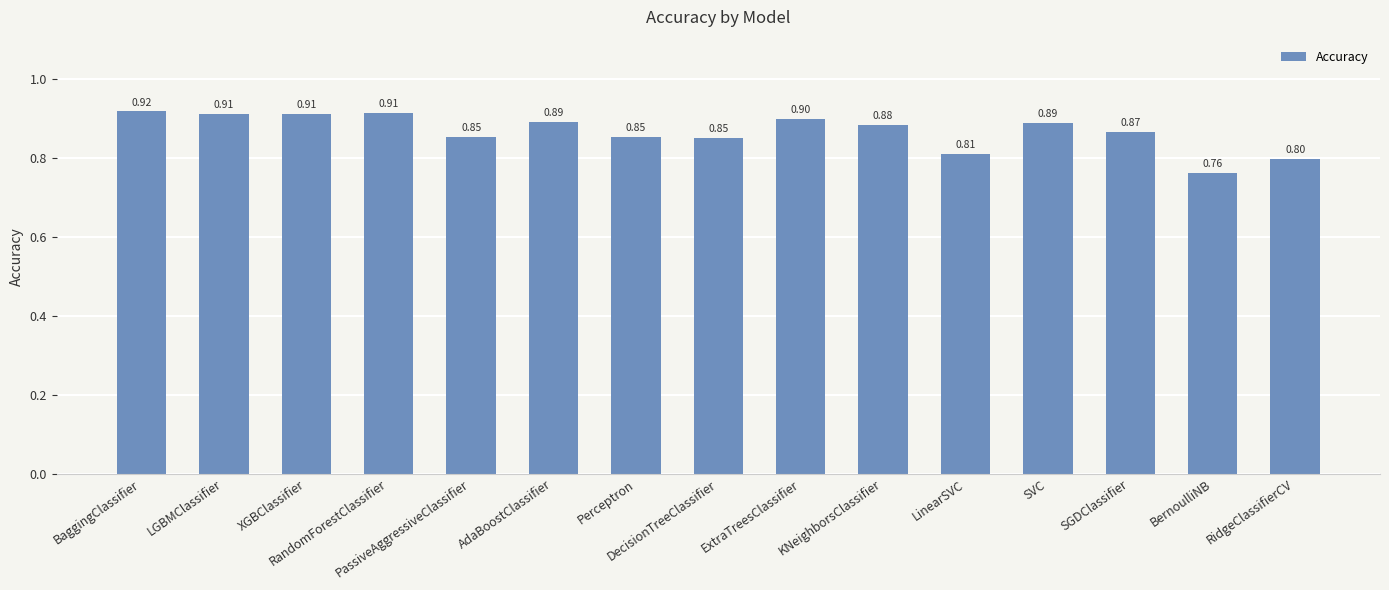

Which label corresponds to the largest value in the chart?

BaggingClassifier